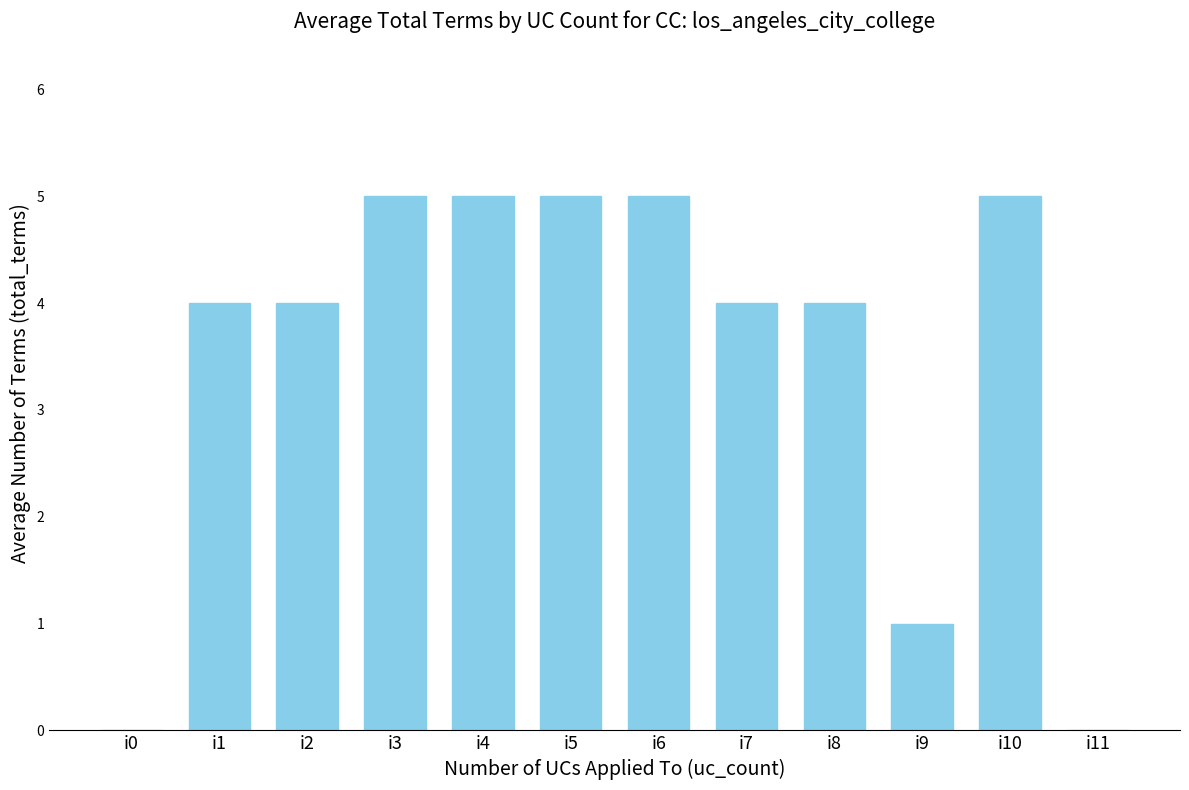

Read the value at i3.

5